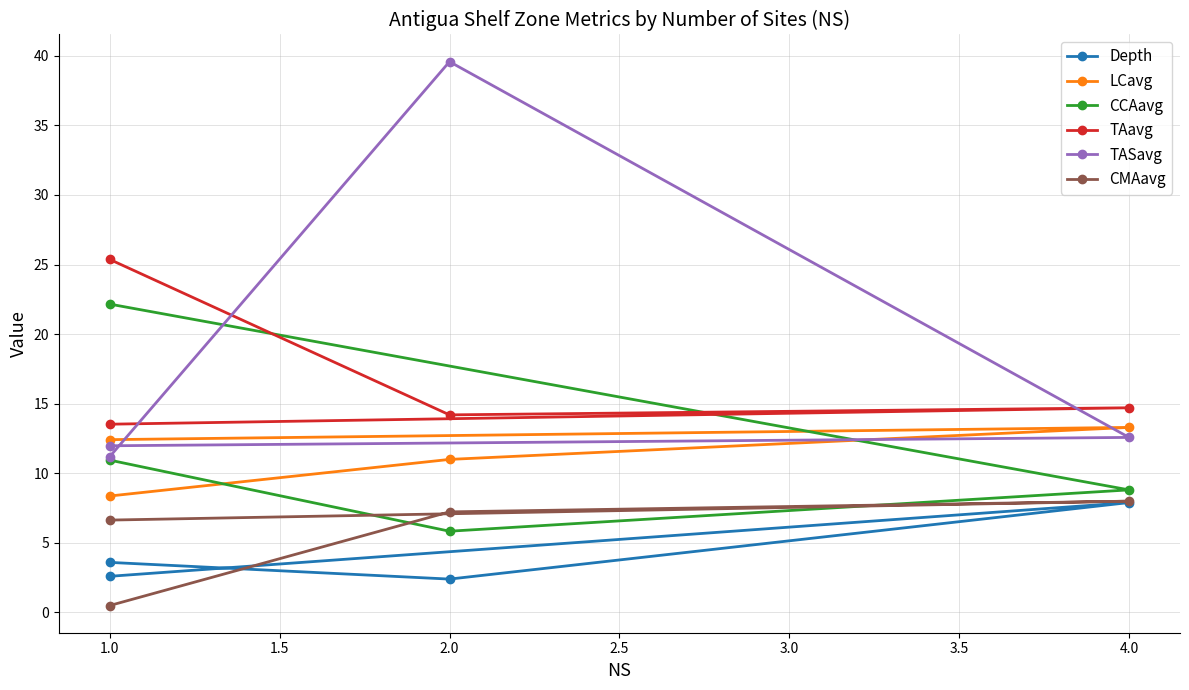

What is the spread (max minus min) of values at 2.0?

37.2